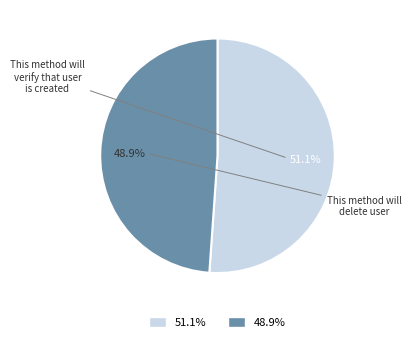

Is there a majority slice in this chart?

Yes